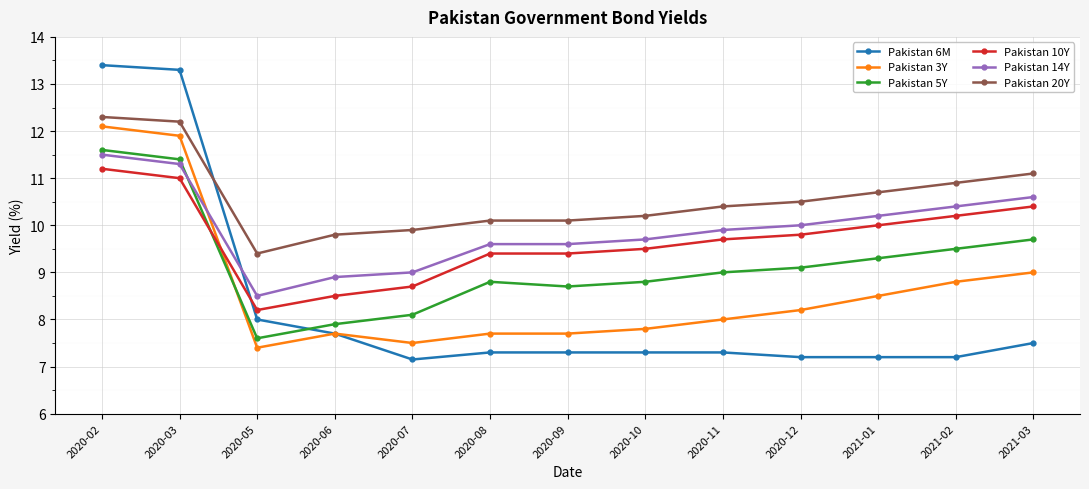

Between 2020-07 and 2020-11, which series saw the biggest shift?

Pakistan 10Y